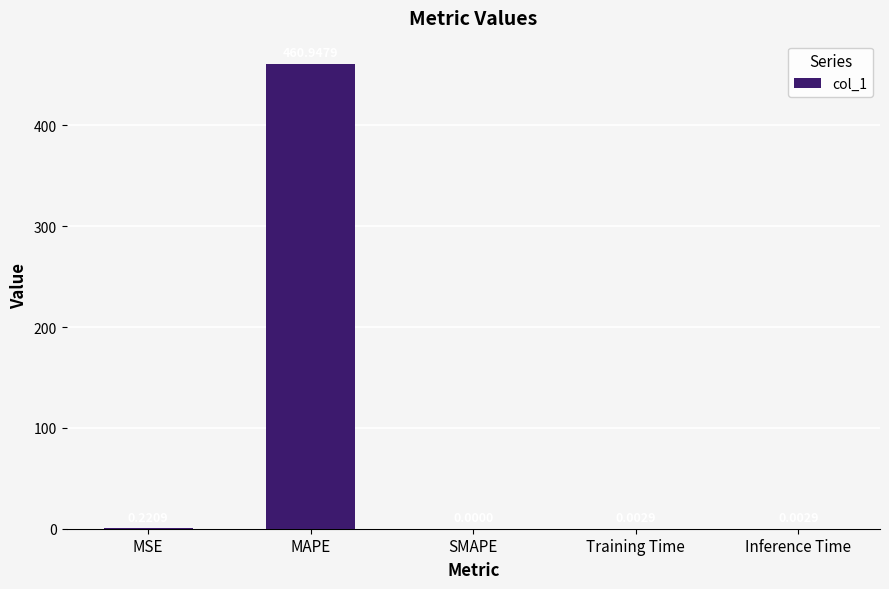

How many values are above zero?

4